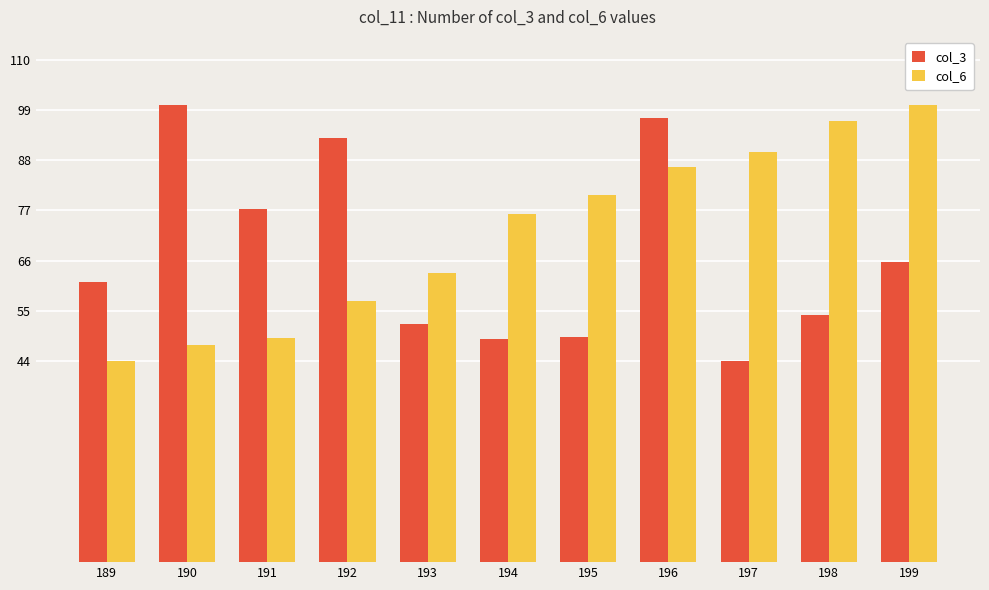

What is the difference between the maximum and second lowest values in the col_6 series?

52.5